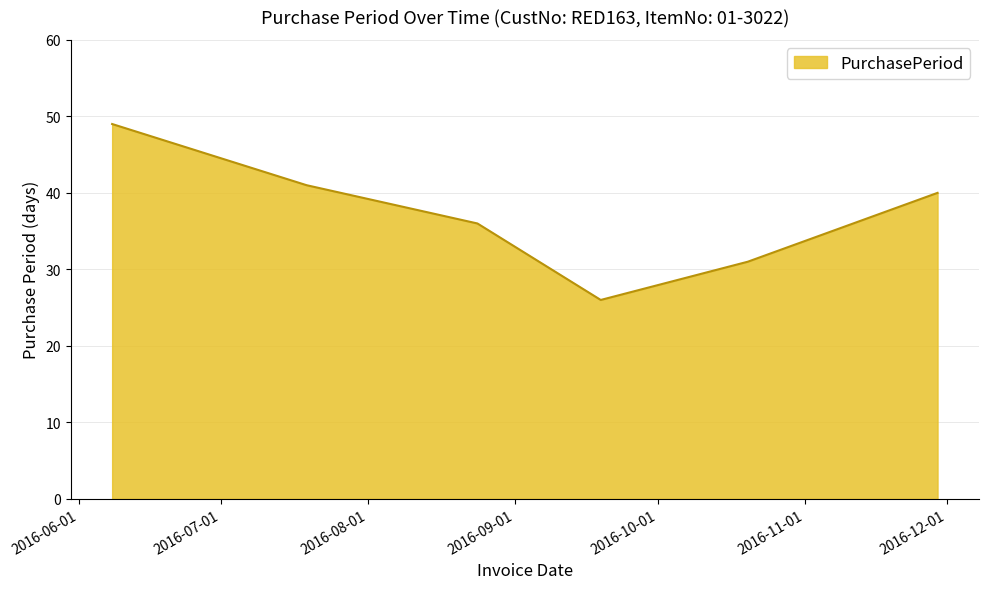

What is the difference between the maximum and second lowest values?

18